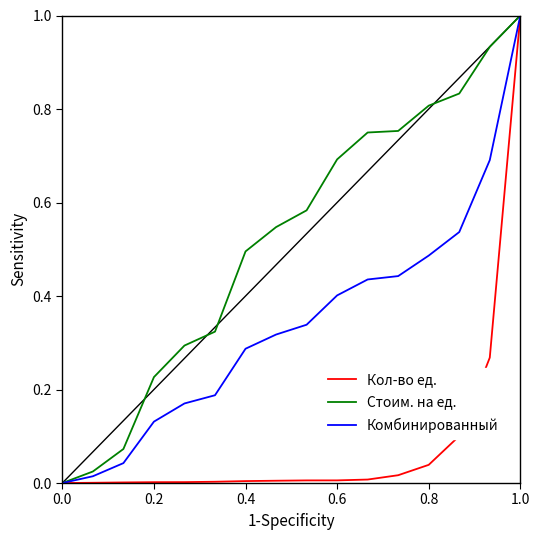

At which label does Комбинированный reach its peak?

1.0